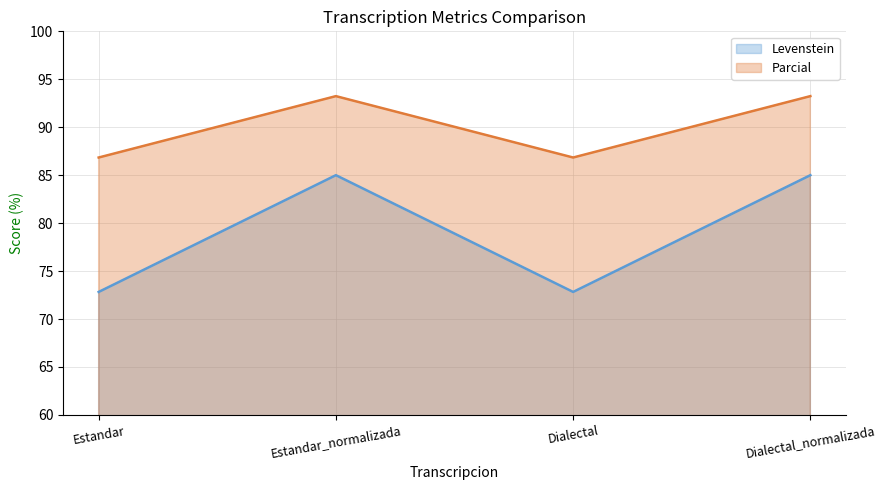

At which category does Levenstein reach its first local peak?

Estandar_normalizada